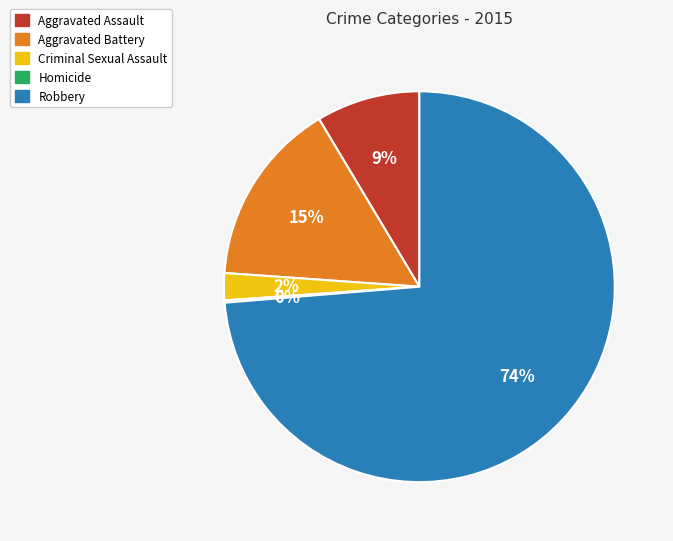

True or false: Aggravated Battery accounts for 15% of the total.

True